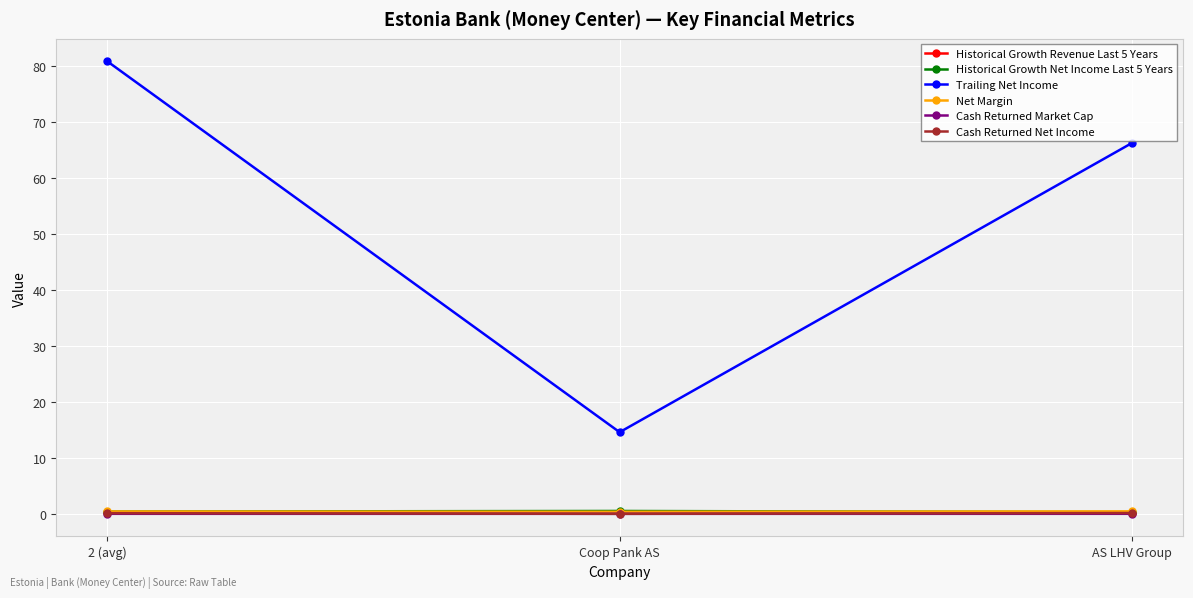

Which series has the largest total across all categories?

Trailing Net Income